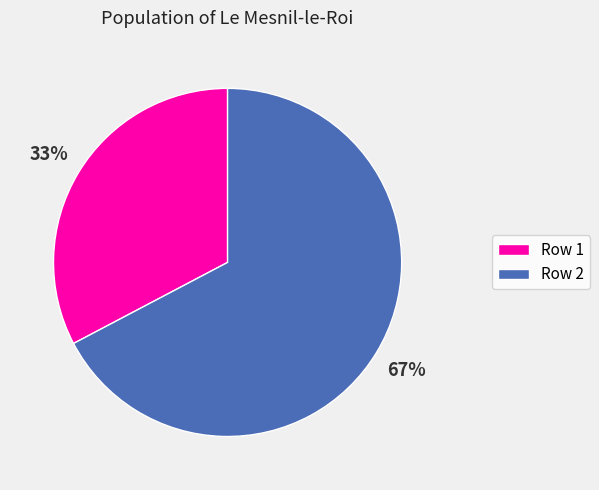

To the nearest percent, what is the average slice percentage?

50%